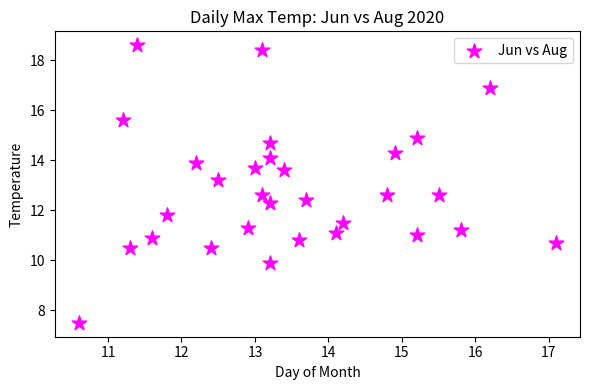

What Y value in the scatter plot is closest to 13?

13.2